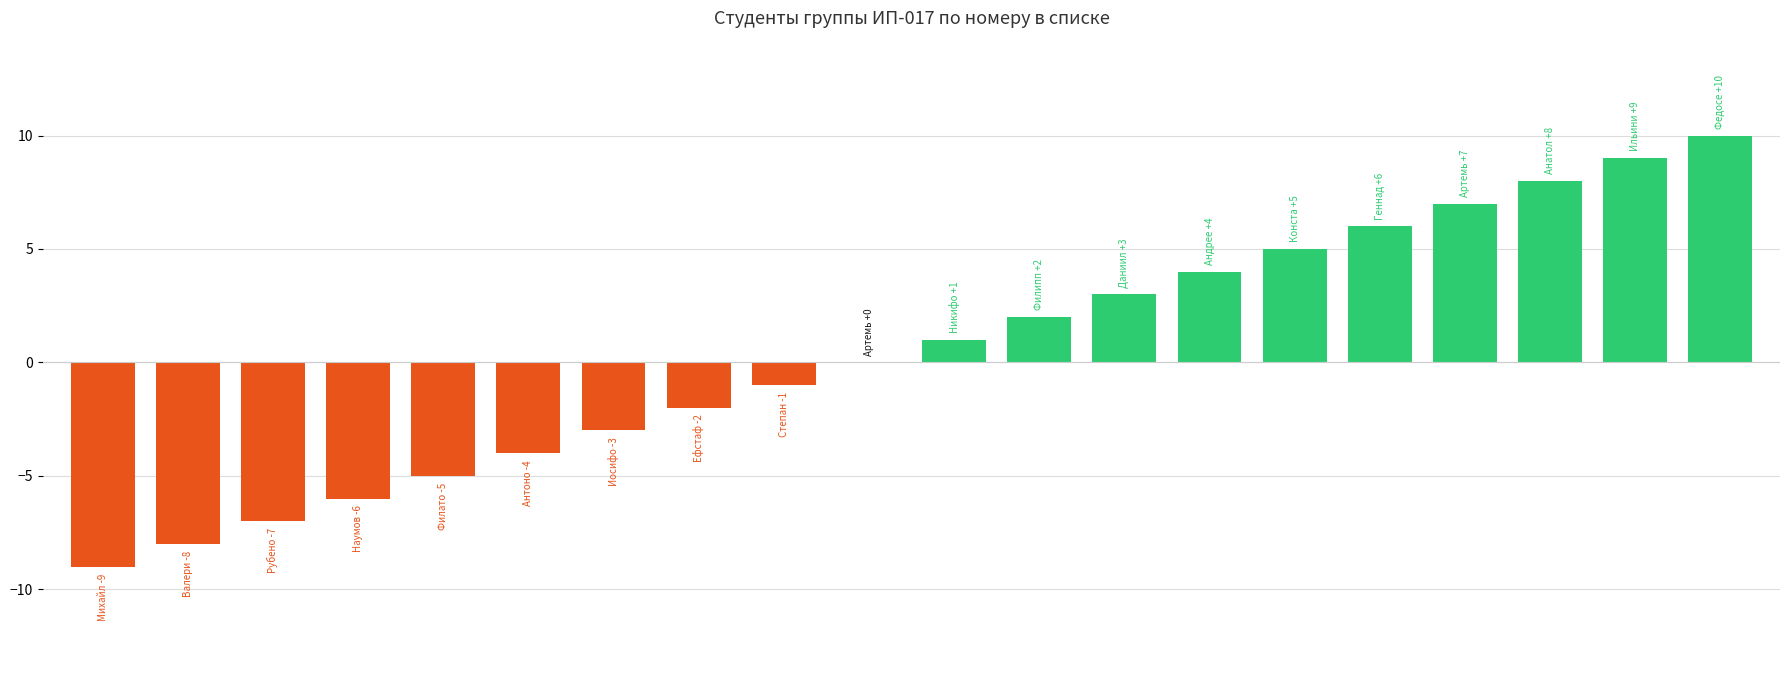

What is the sum of all values?

10